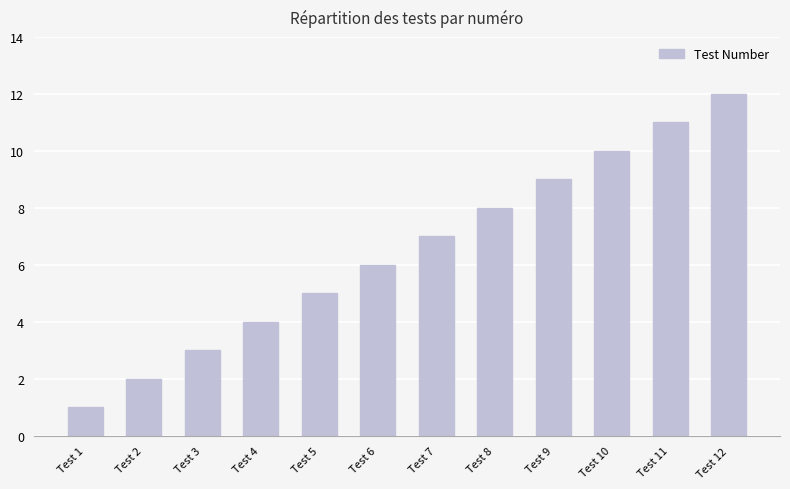

Which category has the highest value across all series?

Test 12